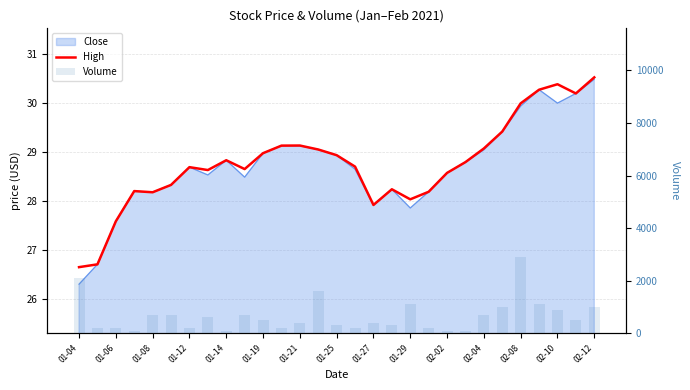

The value of High at 01-25 is 28.6. True or false?

True